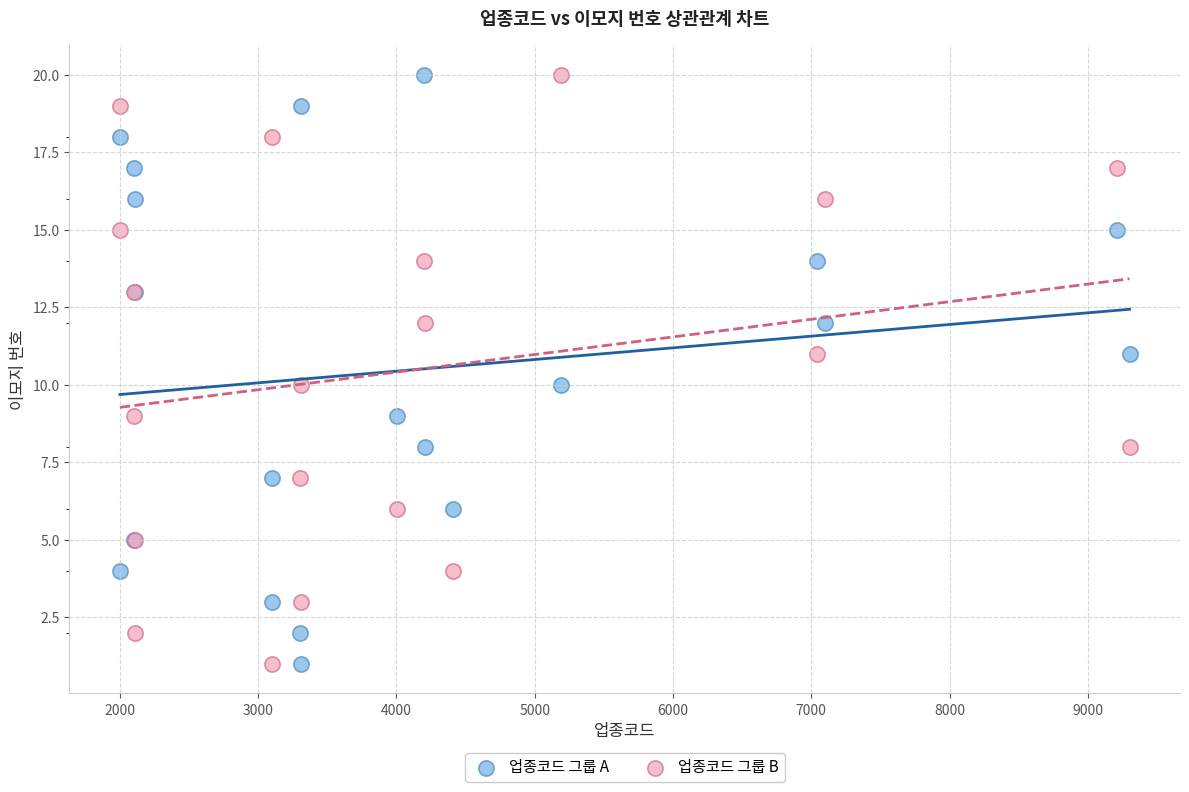

What are all the series names shown in the legend?

업종코드 그룹 A, 업종코드 그룹 B